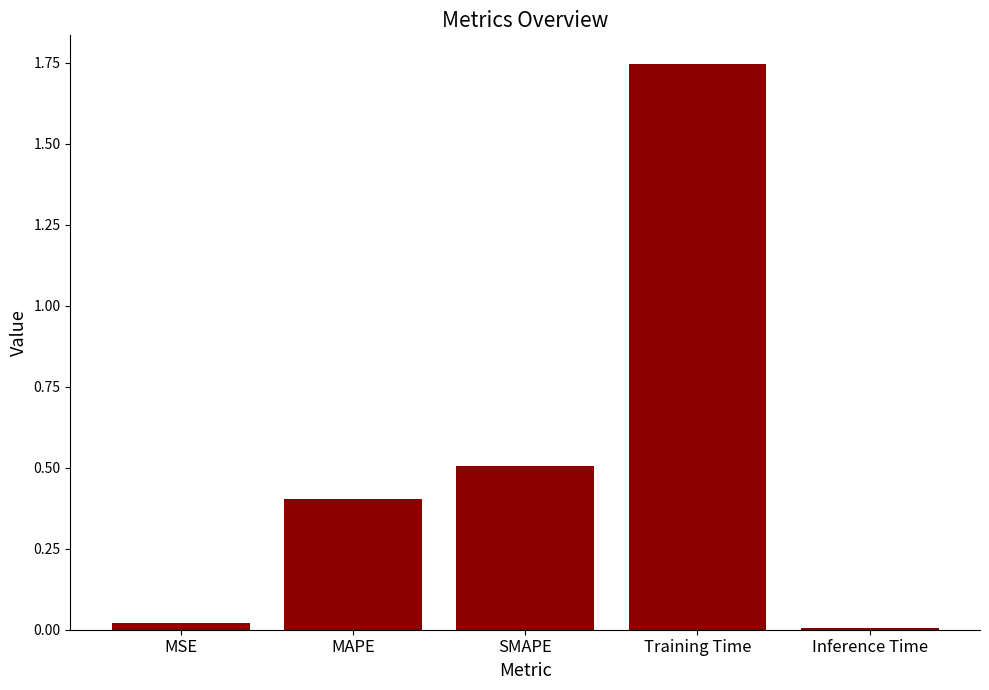

The value at Inference Time is 0.0. True or false?

True